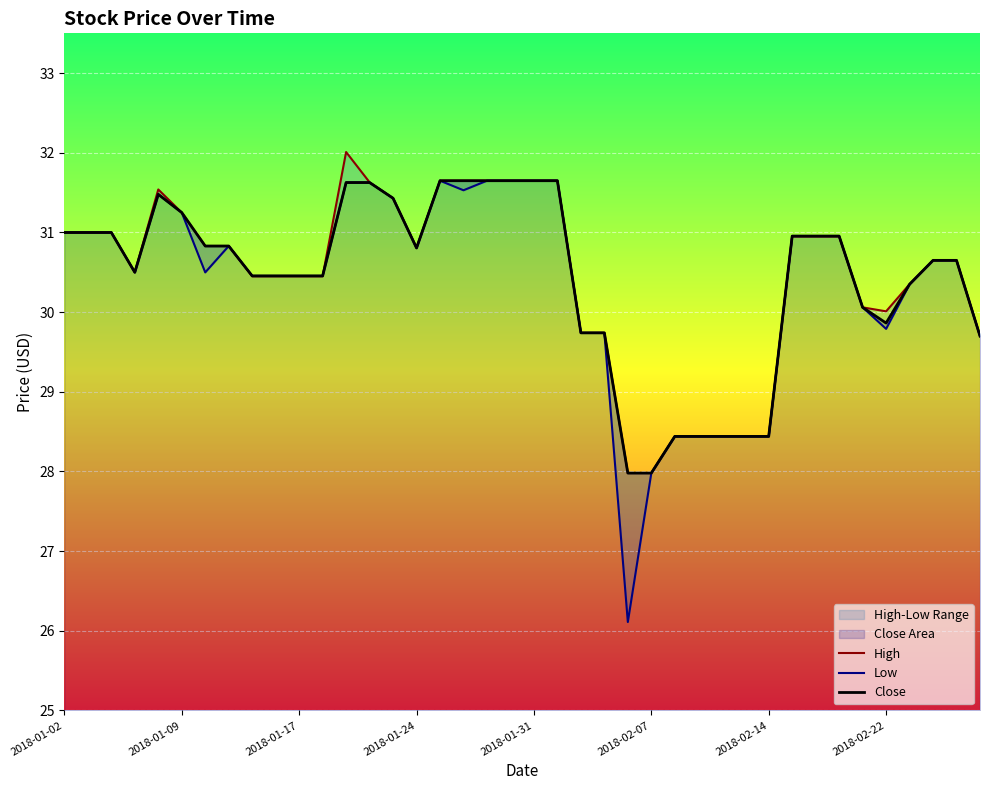

How many interior local peaks does the High series have?

2